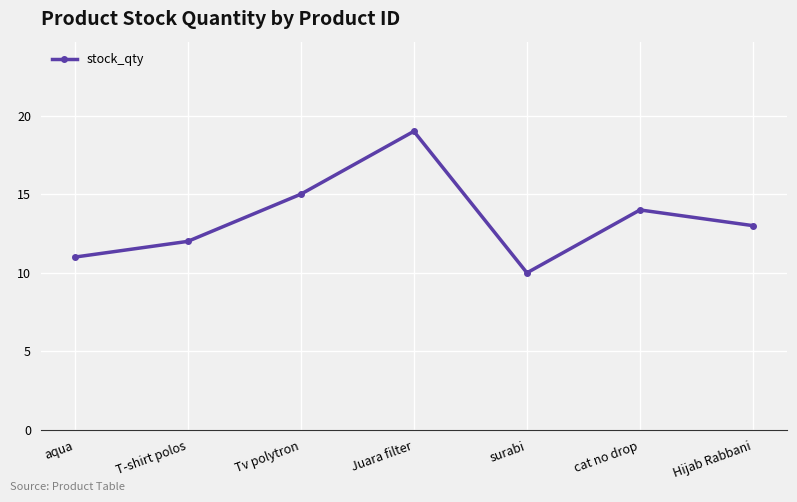

What is the difference between the maximum and minimum values?

9